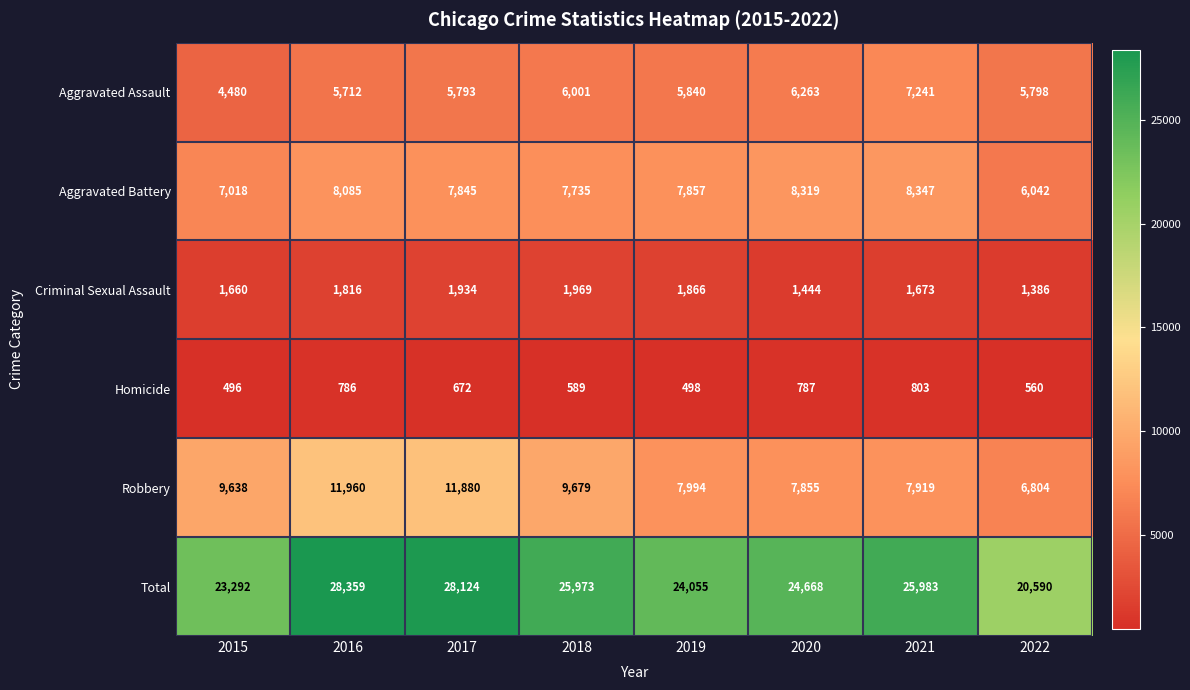

What is the sum of the Robbery values at 2015 and 2017?

21518